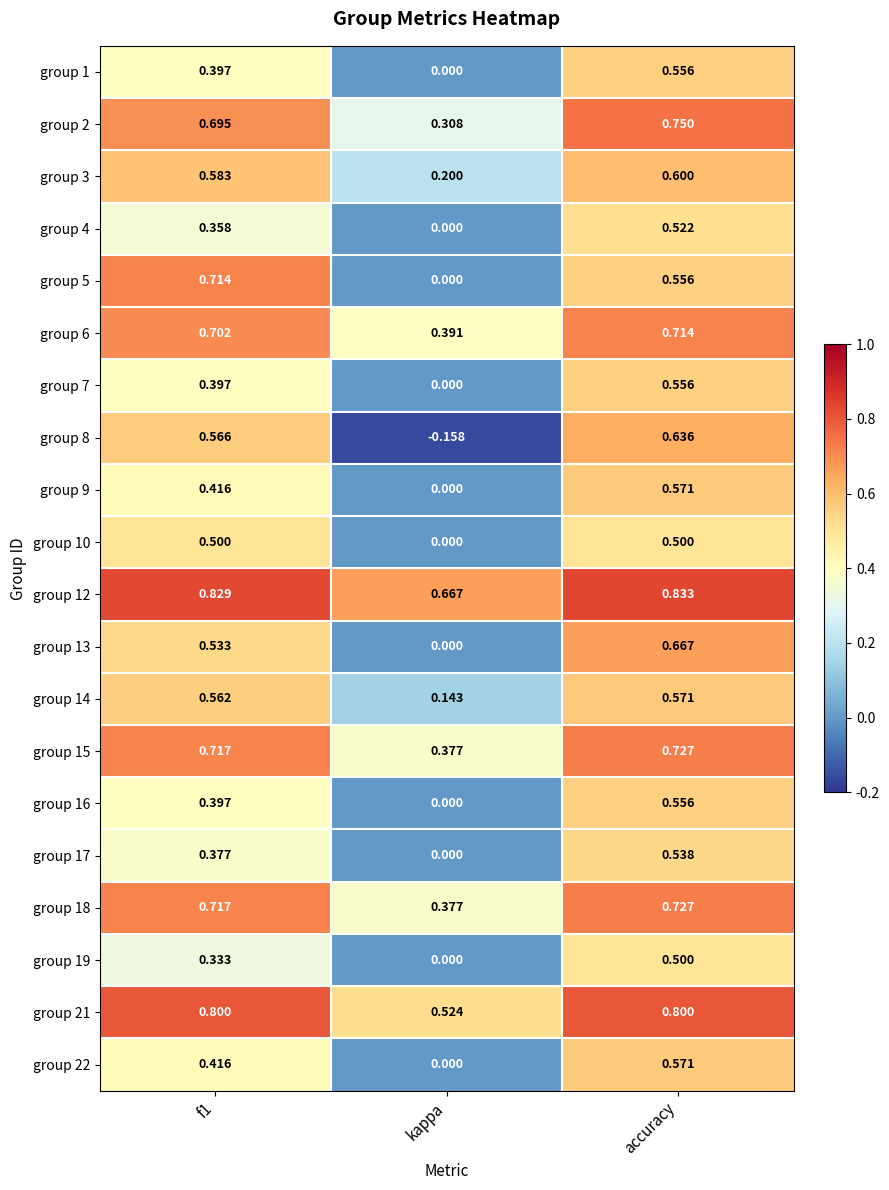

How many distinct data groups are displayed?

20